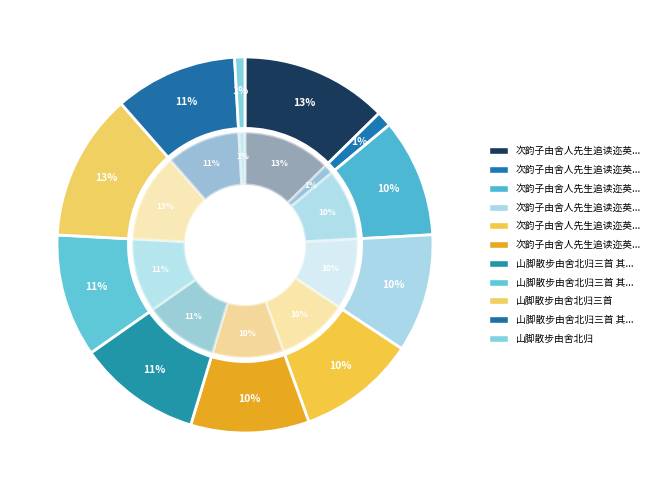

Combined, do 次韵子由舍人先生追读迩英绝句四首 其二 and 山脚散步由舍北归三首 account for over 50%?

No